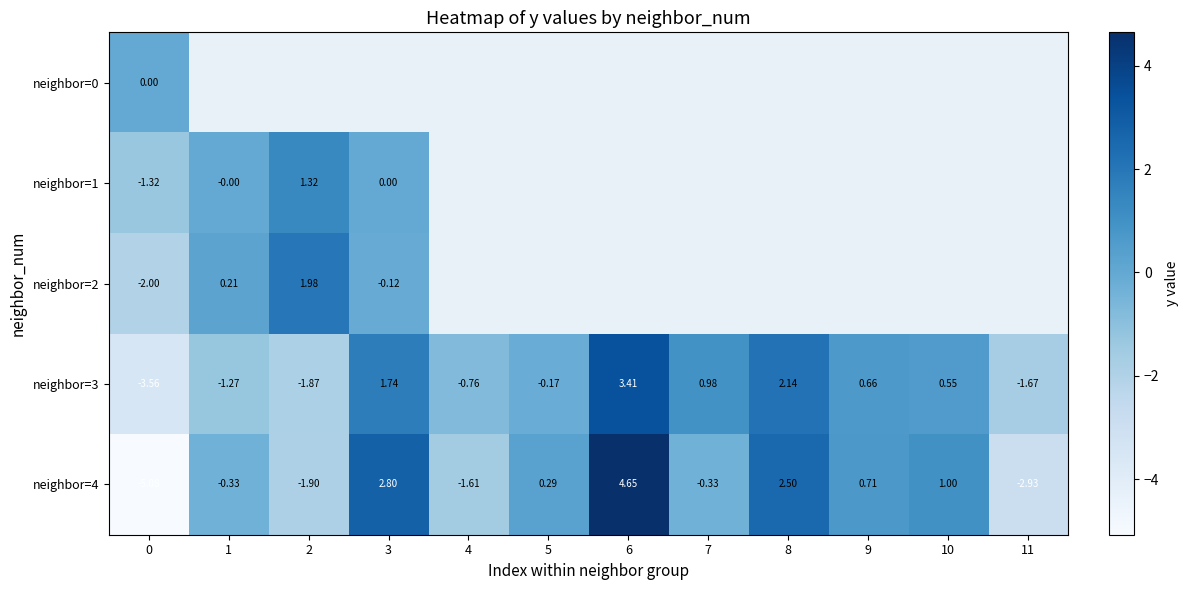

Rank the series by their maximum value, from lowest to highest.

neighbor=0, neighbor=1, neighbor=2, neighbor=3, neighbor=4